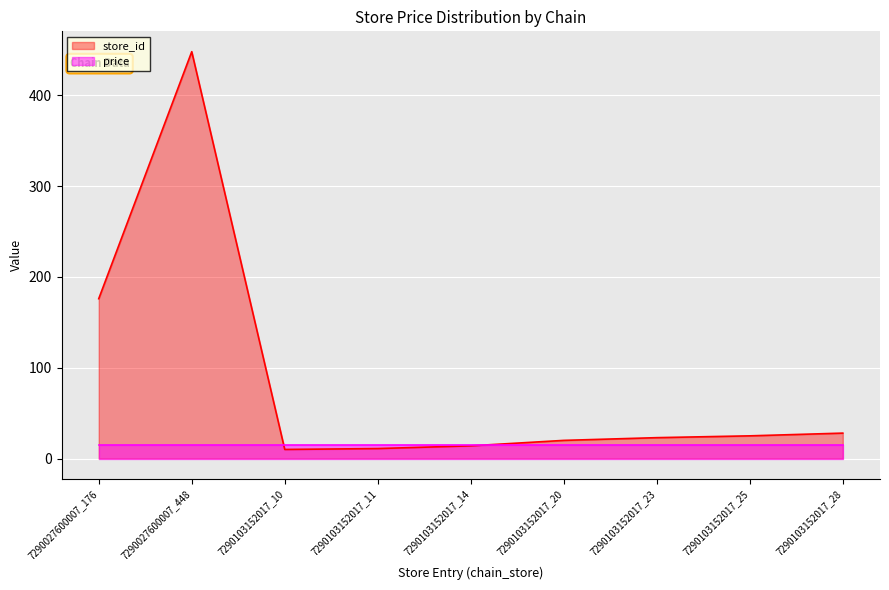

How many data points are above 23?

4